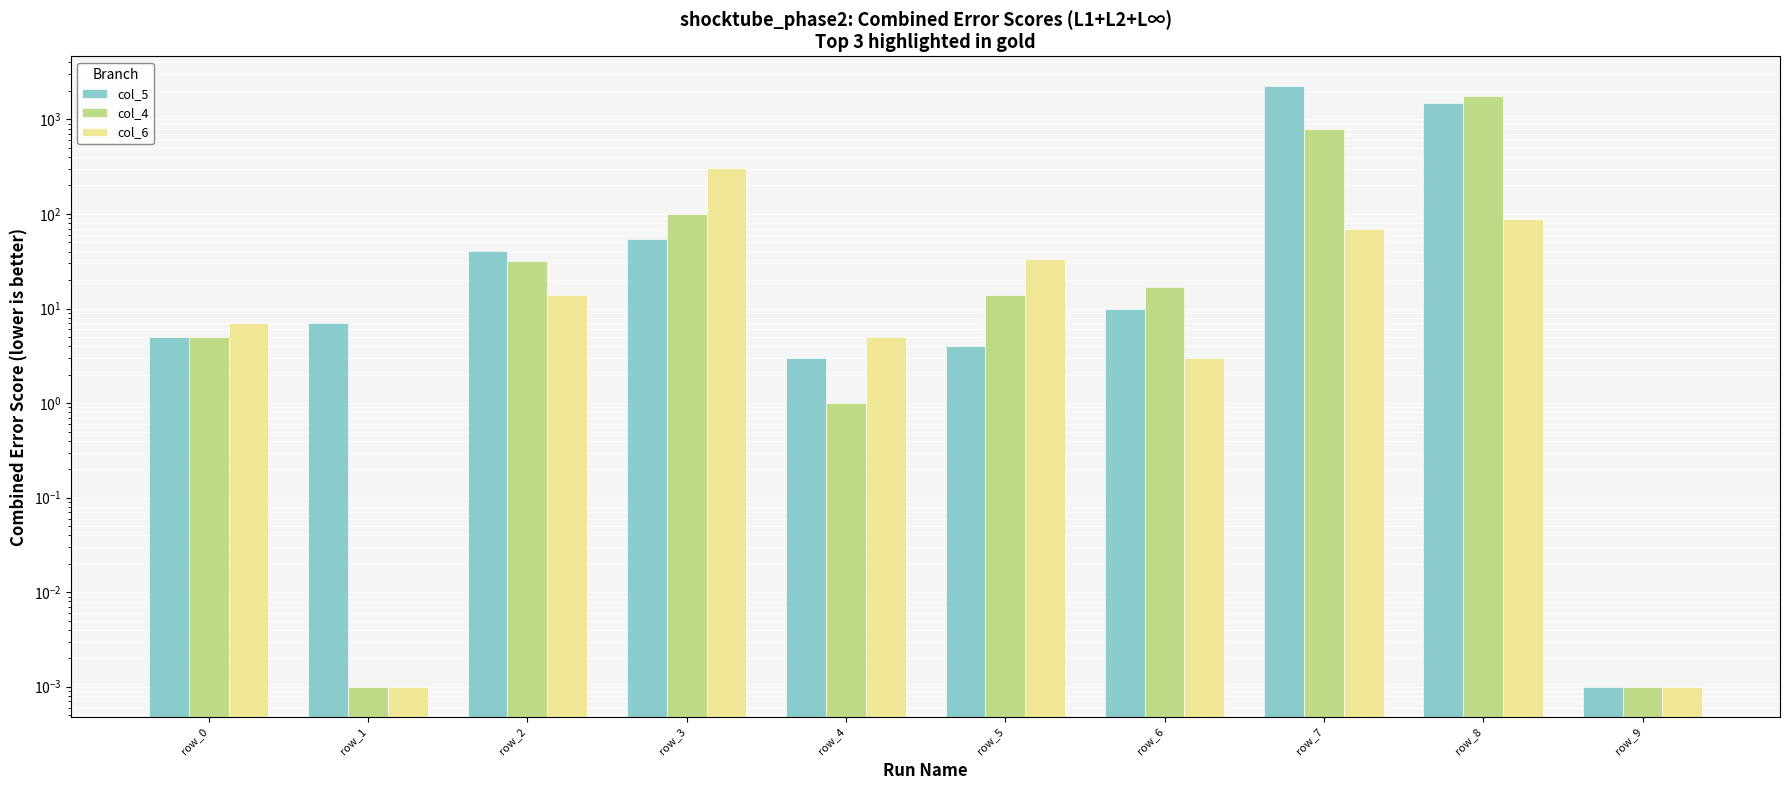

Is it true that col_5 equals 21.8 at row_3?

False